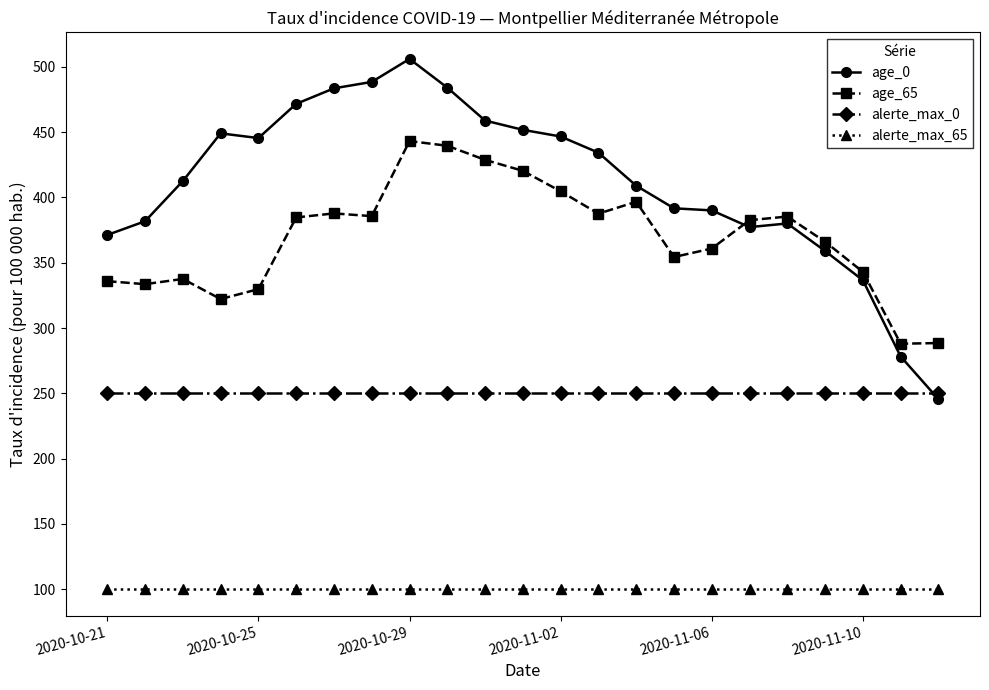

Which series has the largest range (max minus min)?

age_0